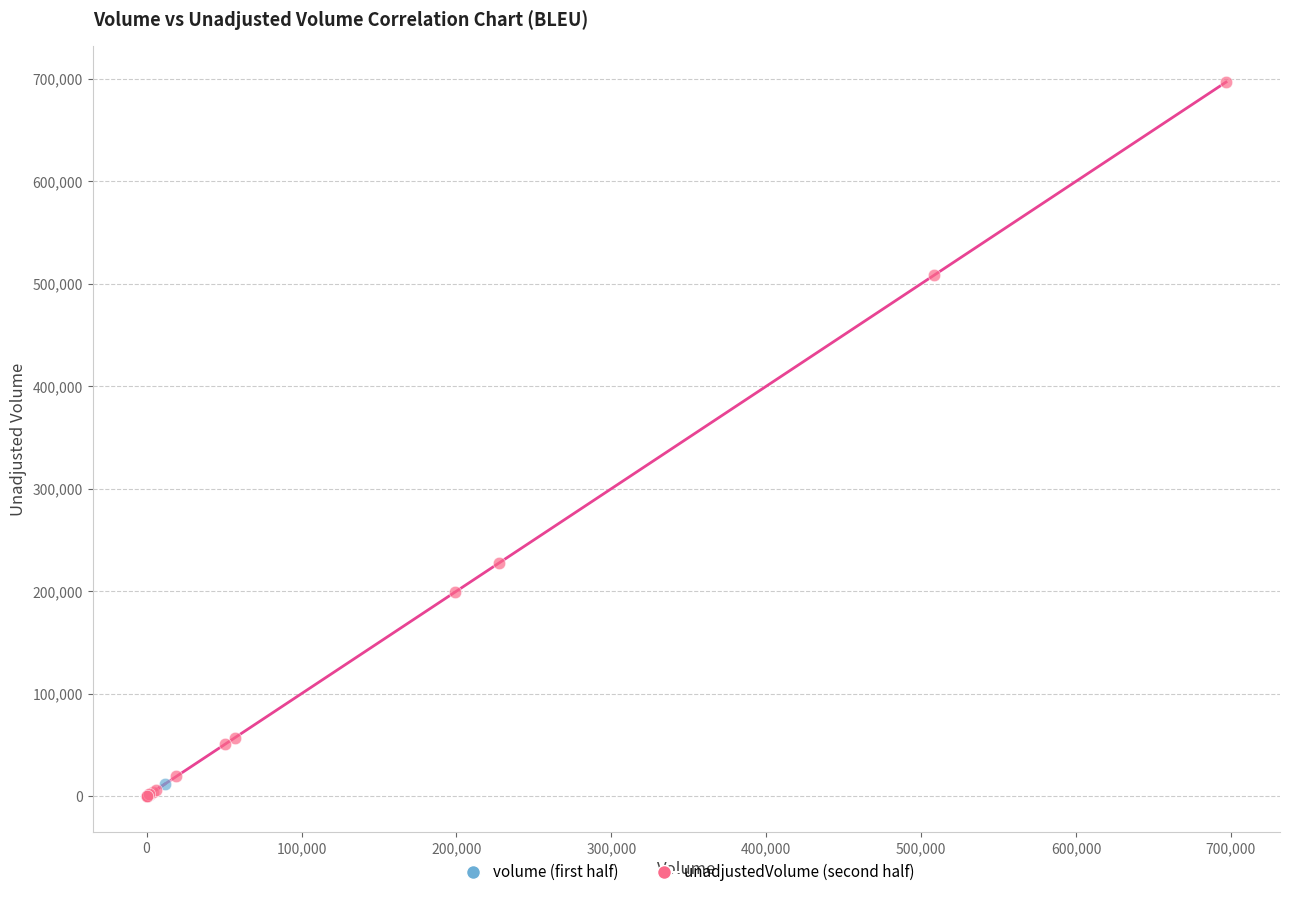

Which series has the widest spread of Y values?

unadjustedVolume (second half)